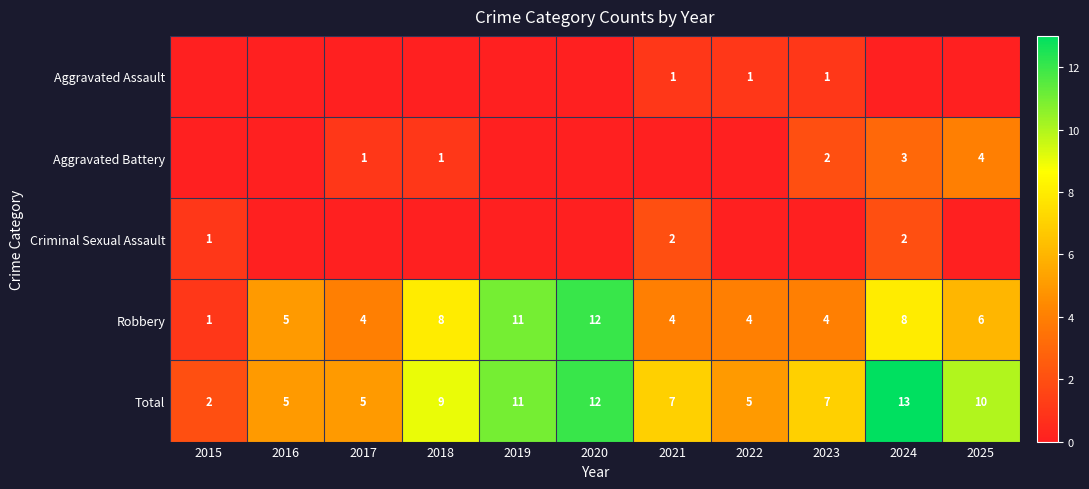

Which series has the largest total across all categories?

Total